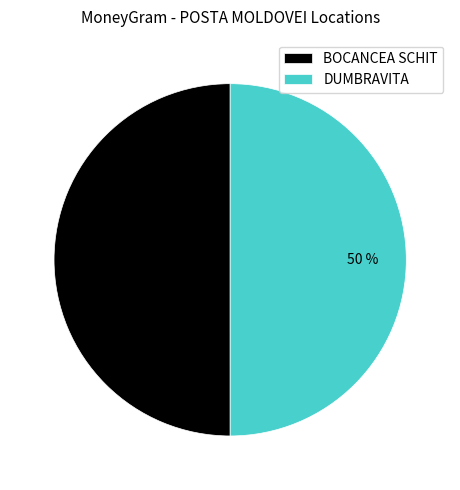

Approximately how many times larger is the value at BOCANCEA SCHIT compared to DUMBRAVITA?

1.0